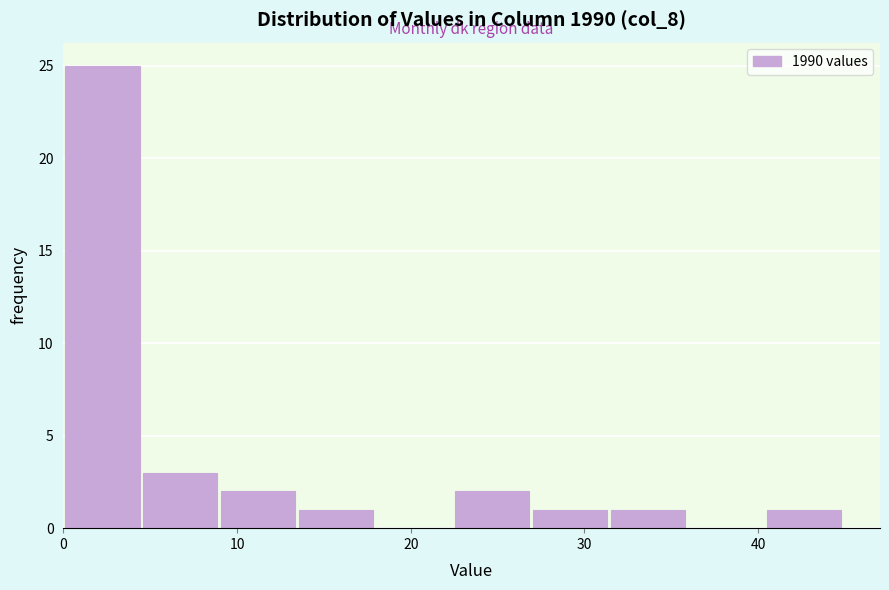

Reading left to right, transcribe this chart: for each bar, give the range it covers on the x-axis and its height. Neither the bar edges nor the heights are printed on the chart, so give them approximately, as read against the axes.

0 to 4: 25
4 to 9: 3
9 to 13: 2
13 to 18: 1
18 to 22: 0
22 to 27: 2
27 to 31: 1
31 to 36: 1
36 to 40: 0
40 to 45: 1